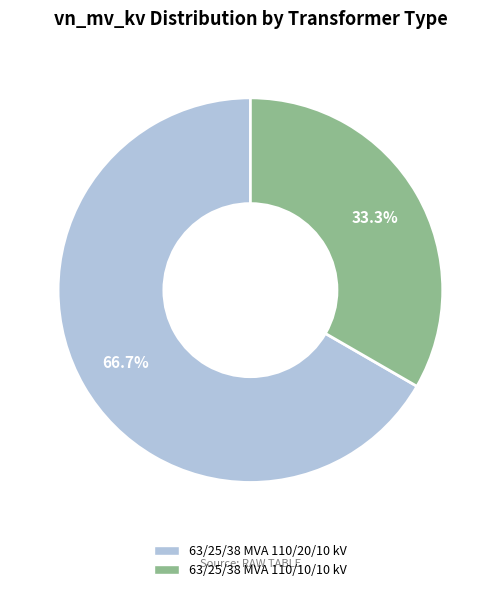

Is the sum of 63/25/38 MVA 110/20/10 kV and 63/25/38 MVA 110/10/10 kV greater than half?

Yes